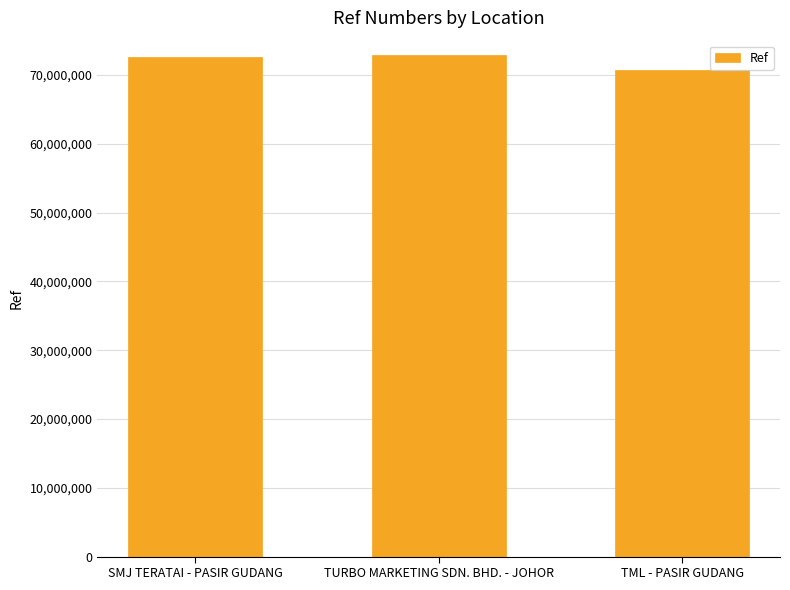

At which label is the value closest to 71816930?

SMJ TERATAI - PASIR GUDANG